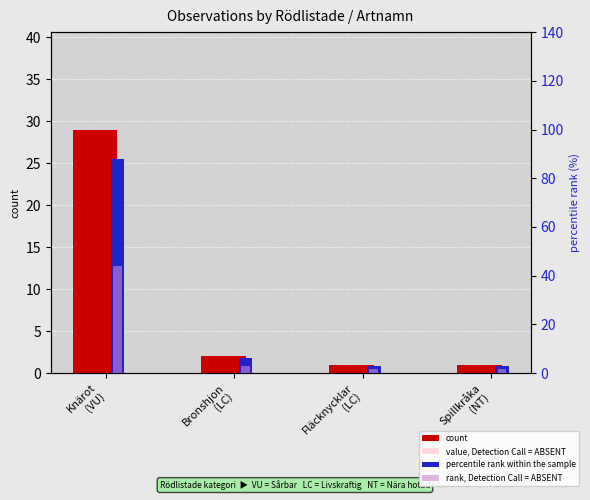

Between Bronshjon
(LC) and Spillkråka
(NT), which series saw the biggest shift?

percentile rank within the sample